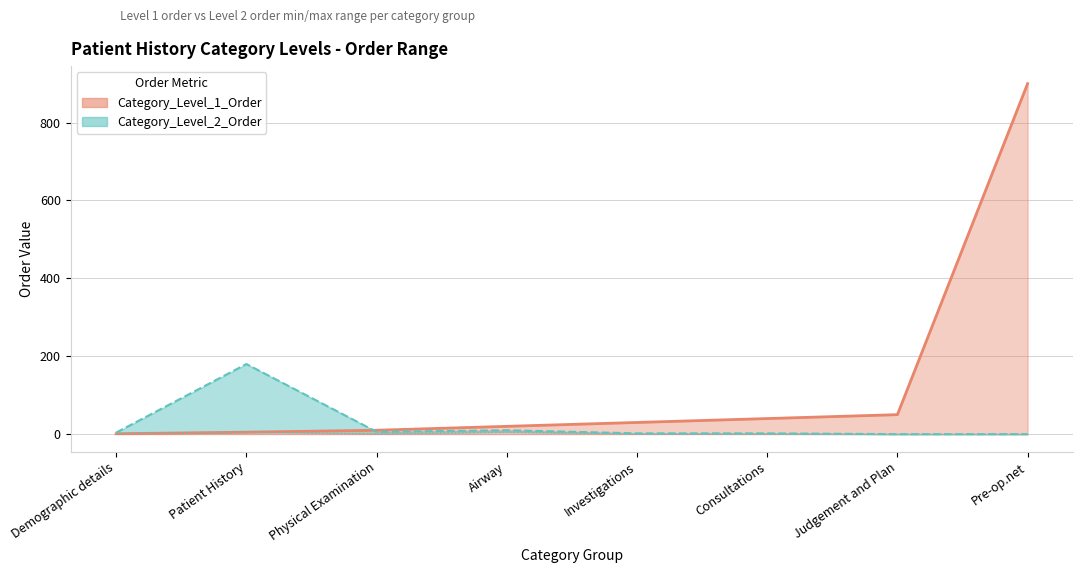

Is it true that Category_Level_1_Order equals 1 at Demographic details?

True